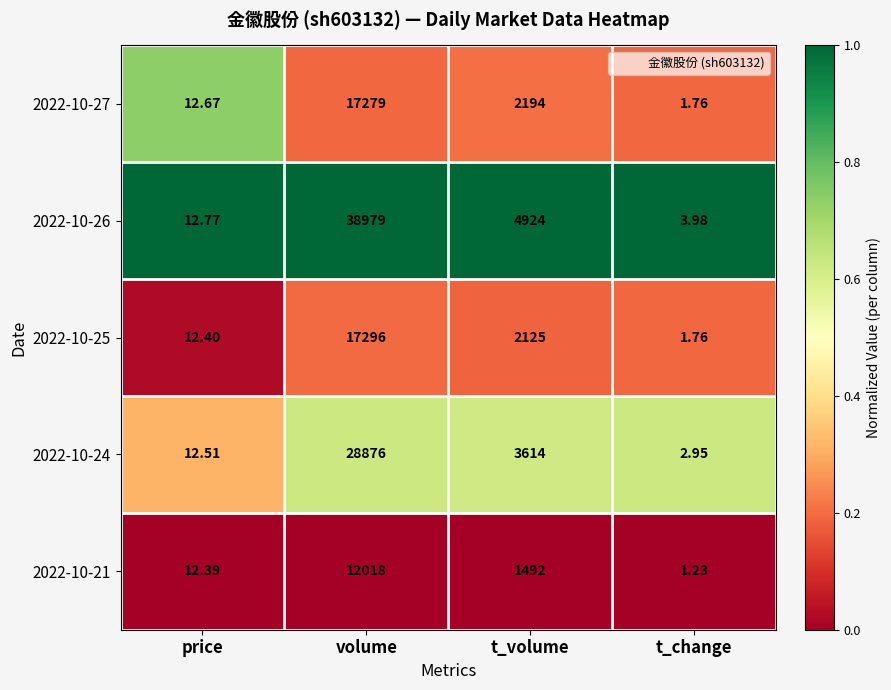

Where is 2022-10-27 nearest to the value 8640?

t_volume